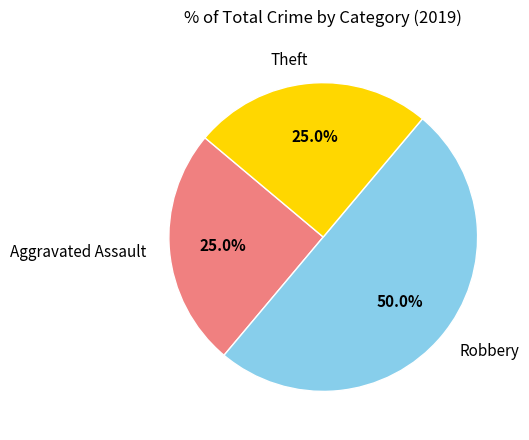

To the nearest percent, what is the difference between the largest and smallest slice percentages?

25%